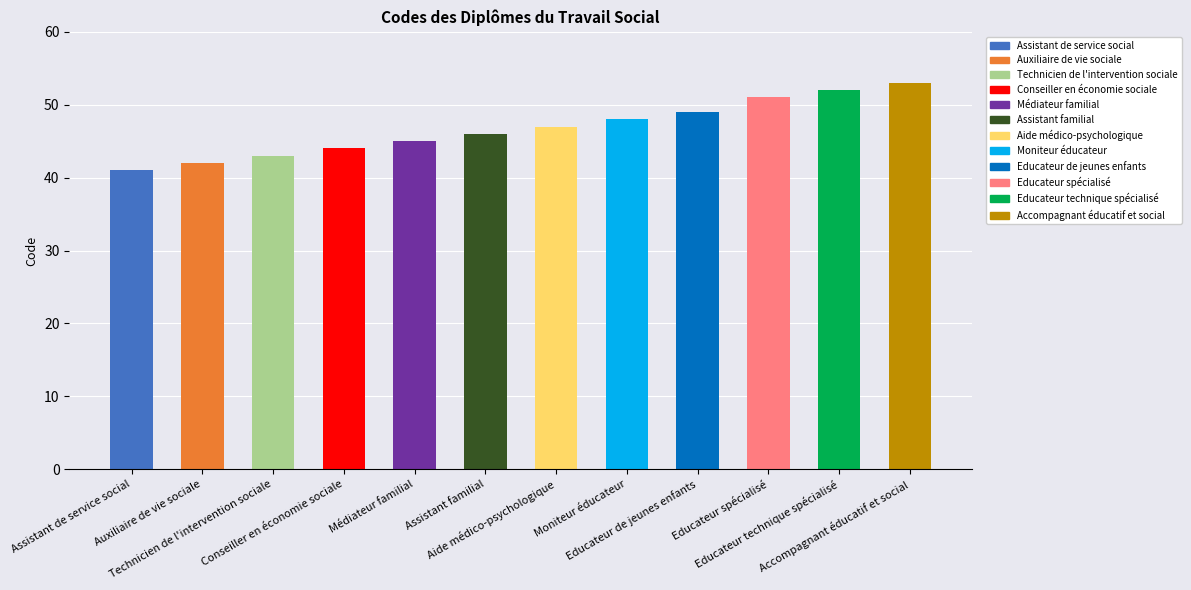

What is the minimum value shown in the chart?

41